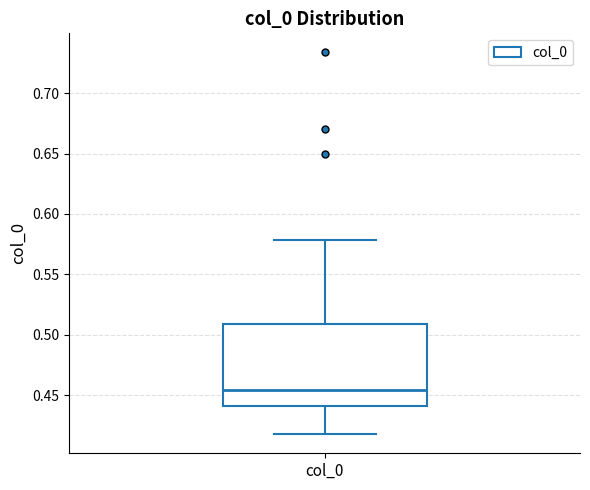

Transcribe this box plot: give where the median line is, the range the box spans, and where the two whiskers end, as read against the y-axis. The values are not printed on the chart, so give them approximately, as read against the axis.

median 0.455, box 0.440 to 0.510, whiskers 0.420 to 0.580